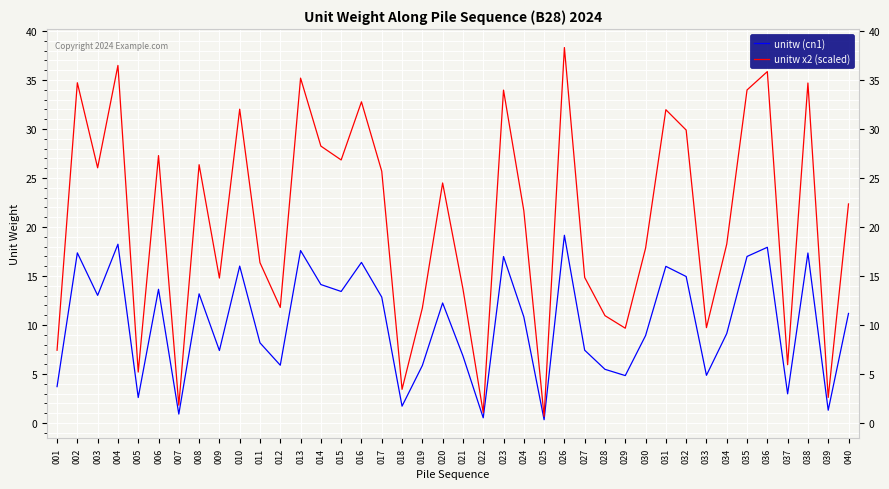

At 026, list the series in order from largest to smallest.

unitw x2 (scaled), unitw (cn1)